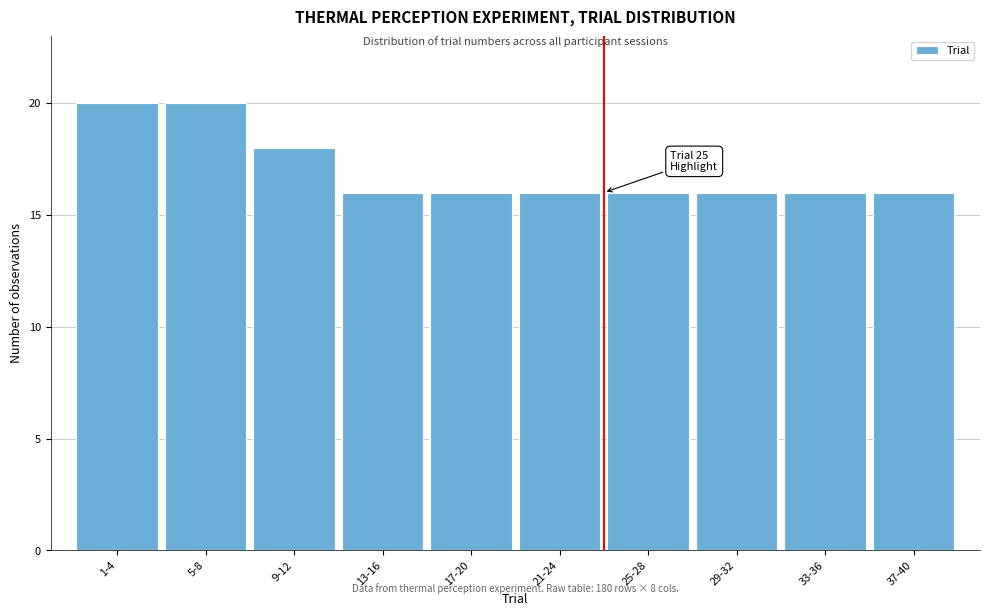

Reading left to right, list all the values displayed in this chart.

20	20	18	16	16	16	16	16	16	16